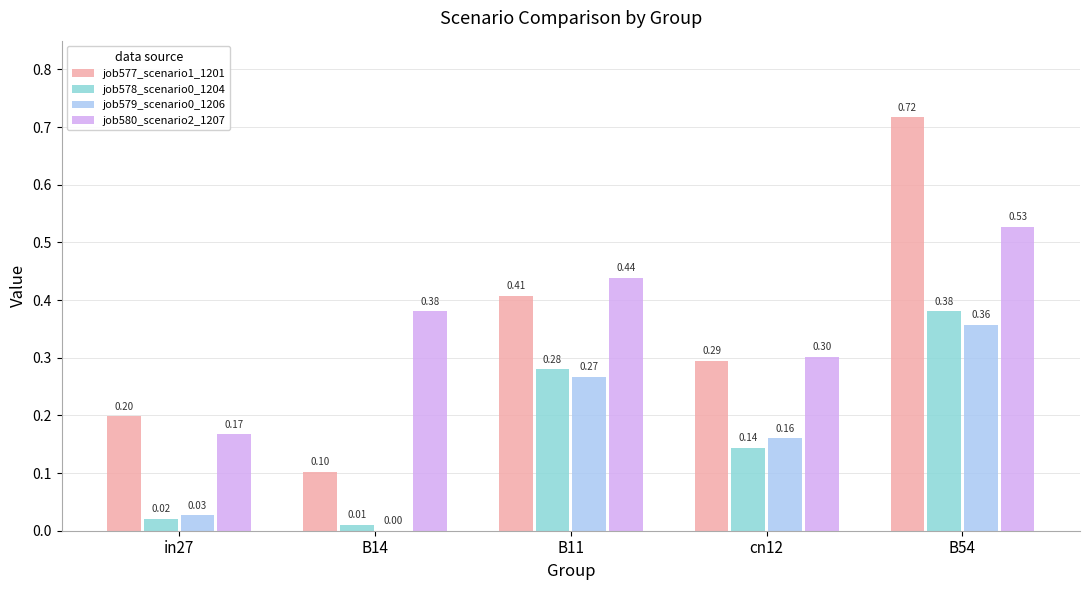

What is the sum of all job577_scenario1_1201 values?

1.7